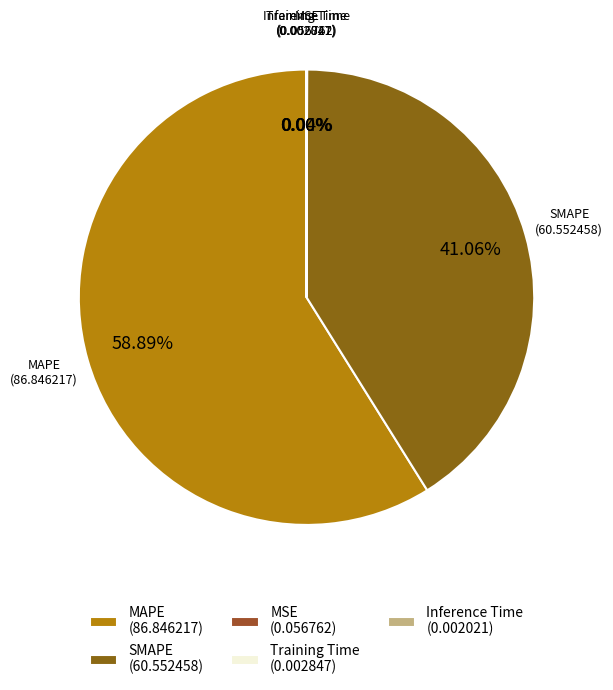

Is there any slice that represents more than half of the pie?

Yes